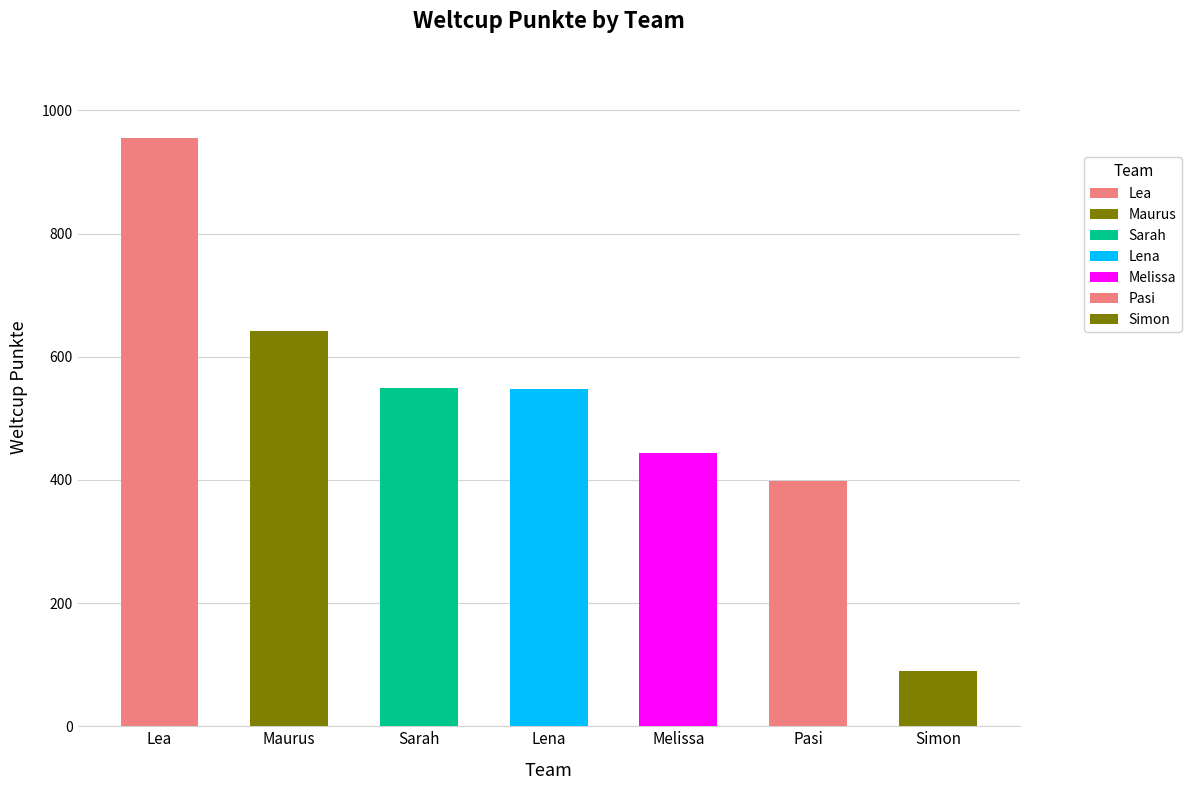

Which label corresponds to the largest value in the chart?

Lea